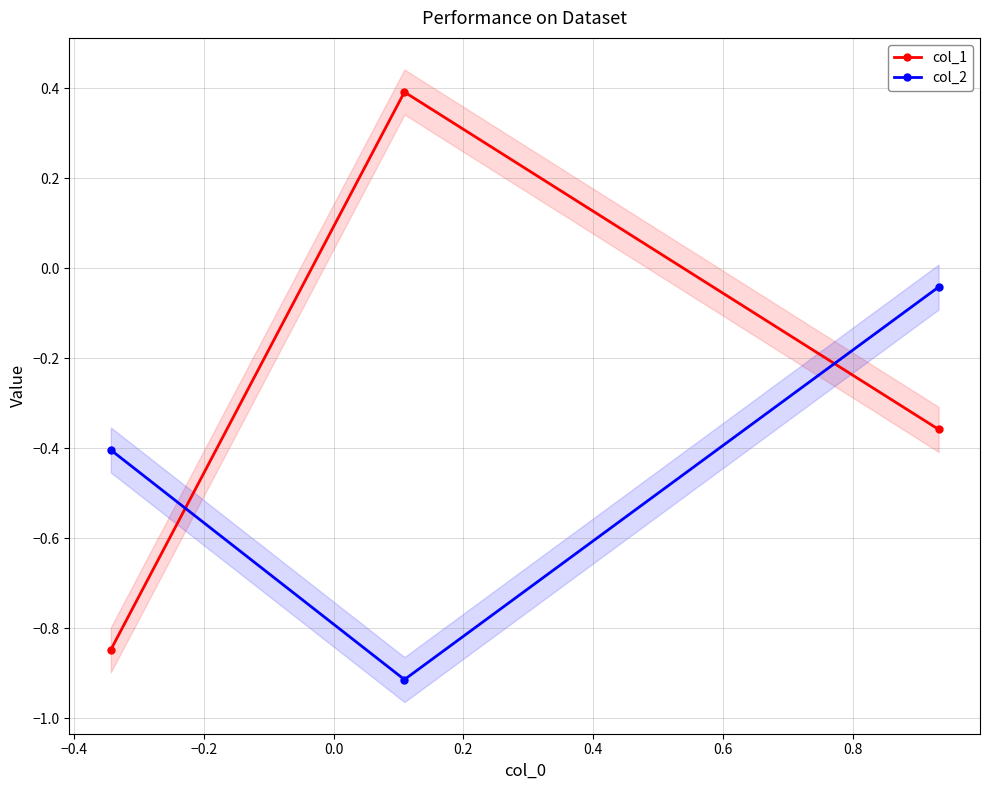

What is the sum of all col_1 values?

-0.8